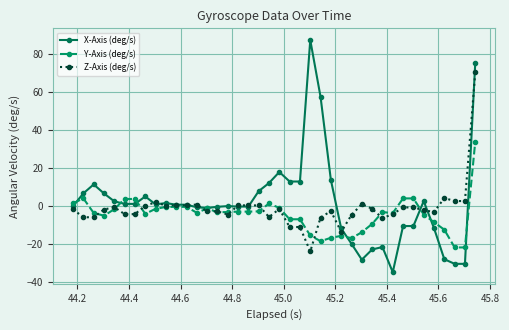

What is the value of the X-Axis (deg/s) point at the 19th from the left?

7.7